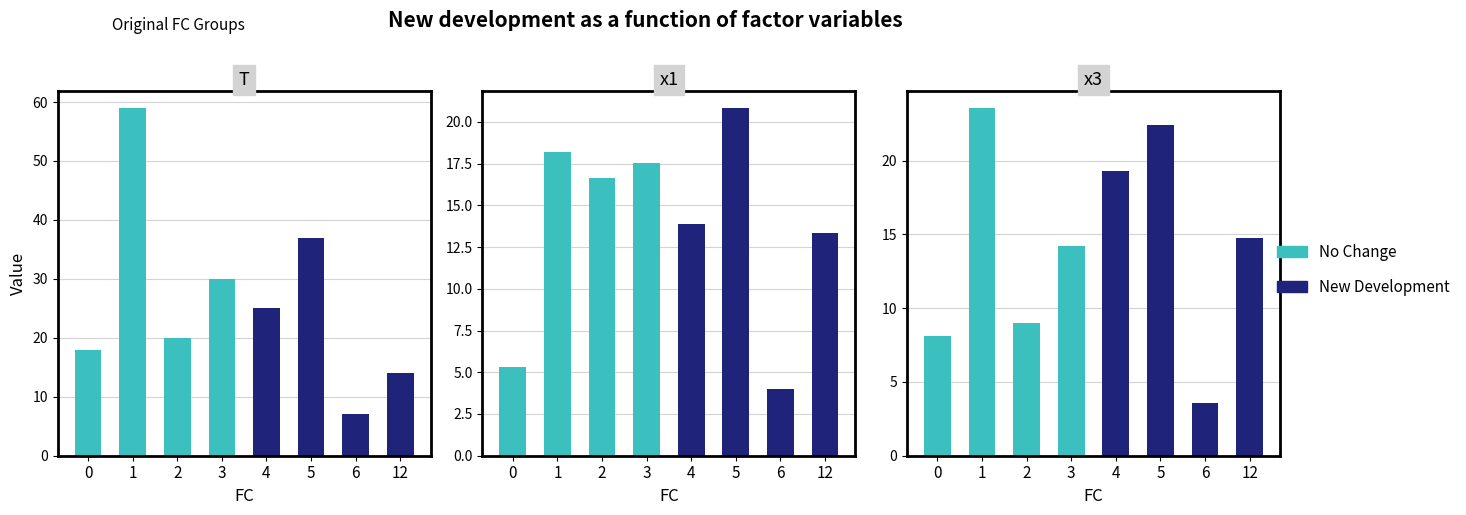

What is the value of the New Development bar at the 2nd from the left?

22.4